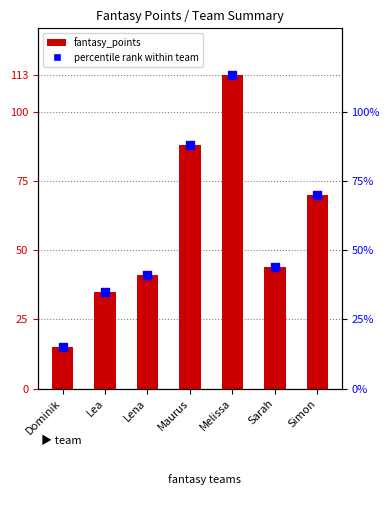

Which series reaches the minimum Y coordinate?

fantasy_points